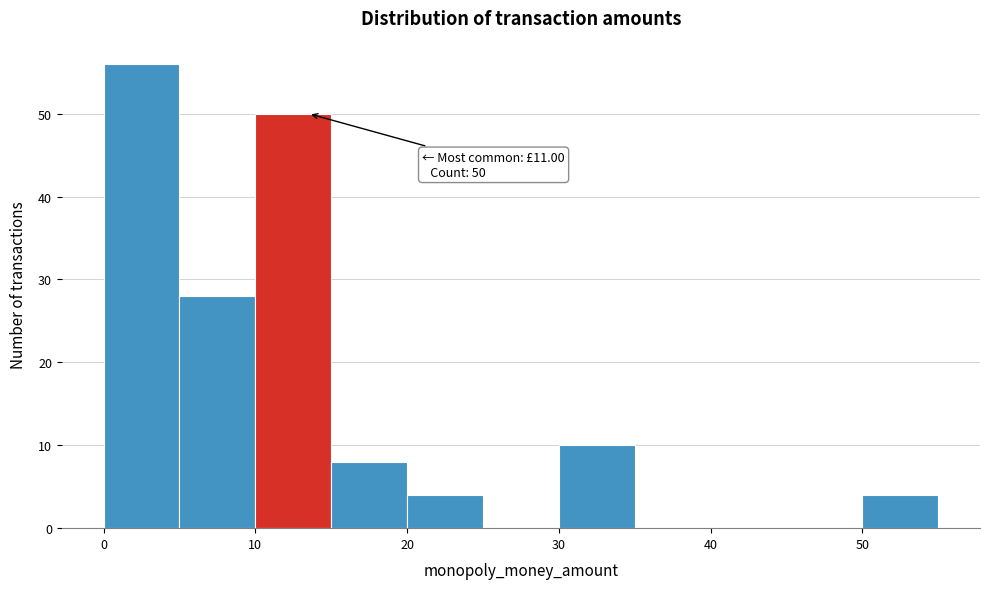

Over which range of the x-axis is the bar tallest?

0 to 5